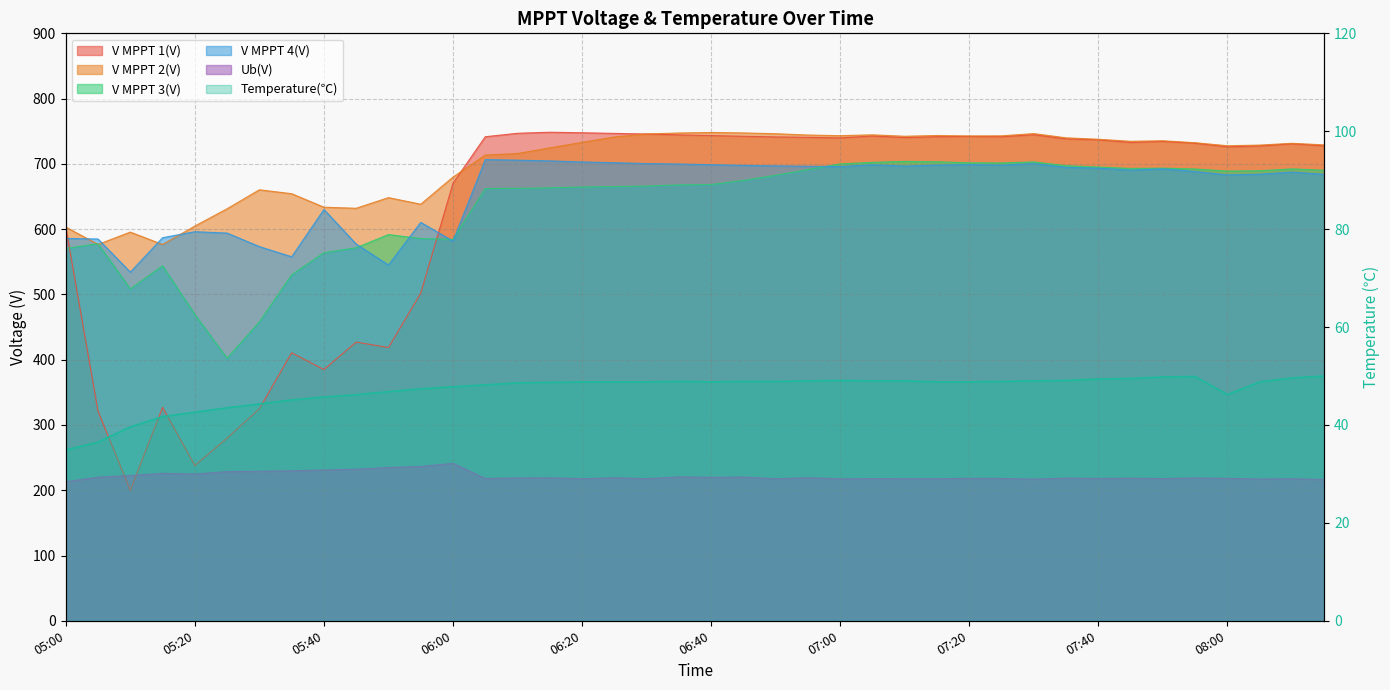

Is it true that V MPPT 3(V) equals 995.2 at 05:45?

False